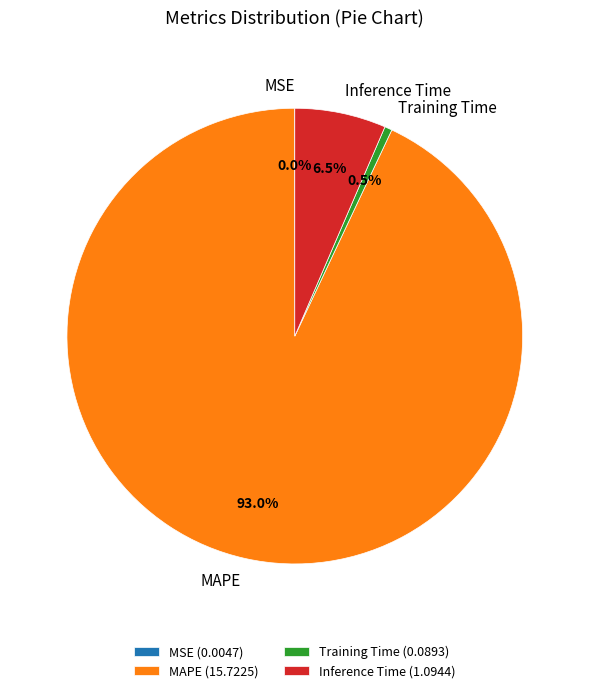

Is there any slice that represents more than half of the pie?

Yes